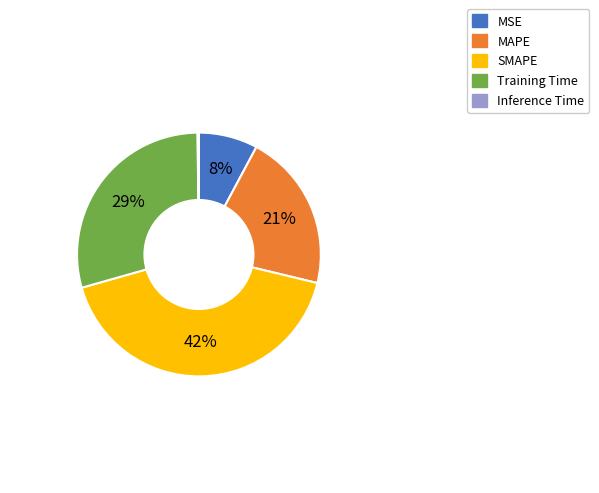

To the nearest percent, what is the difference between the largest and smallest slice percentages?

42%